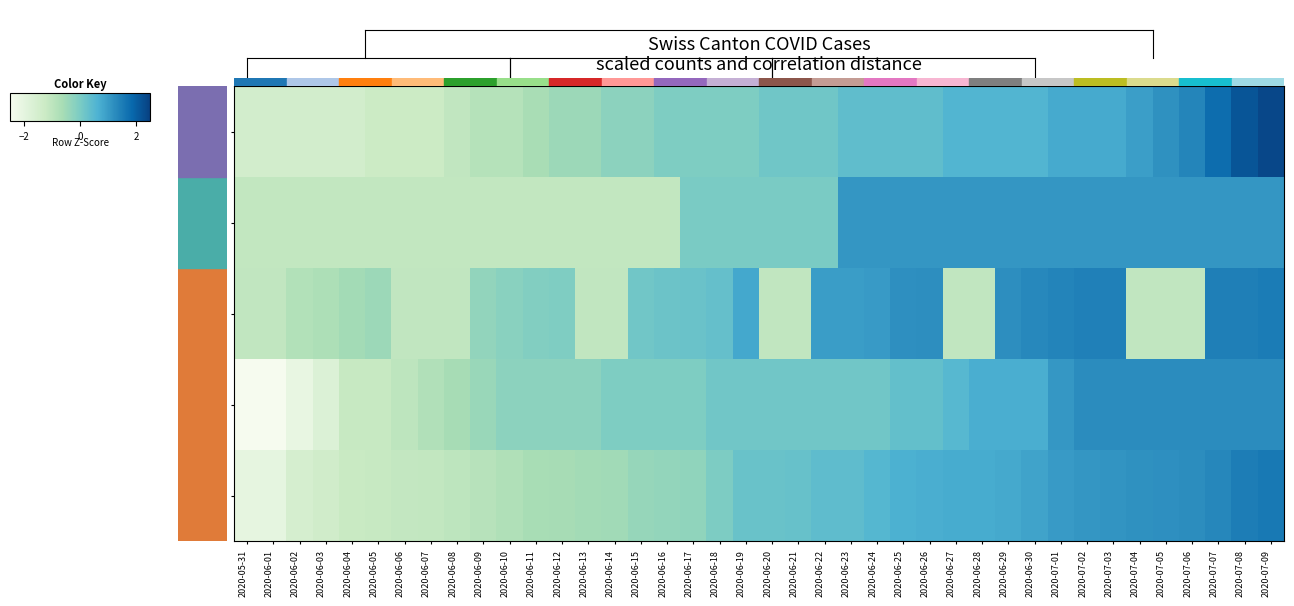

Which has a higher value, 2020-06-11 or 2020-06-27?

2020-06-27